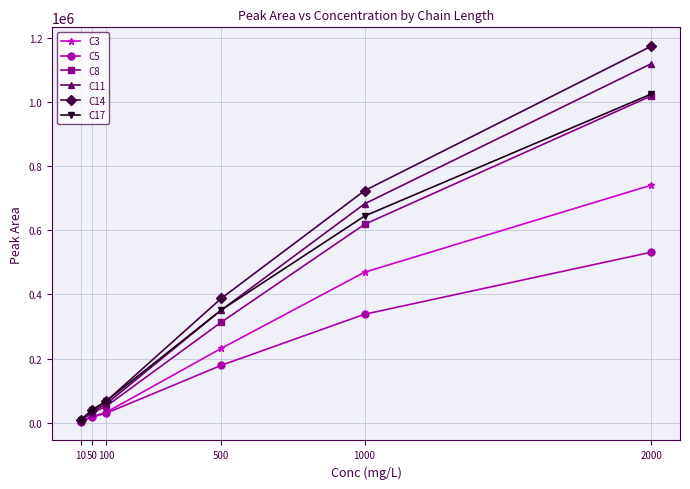

What is the value of the C17 point at the 5th from the left?

644150